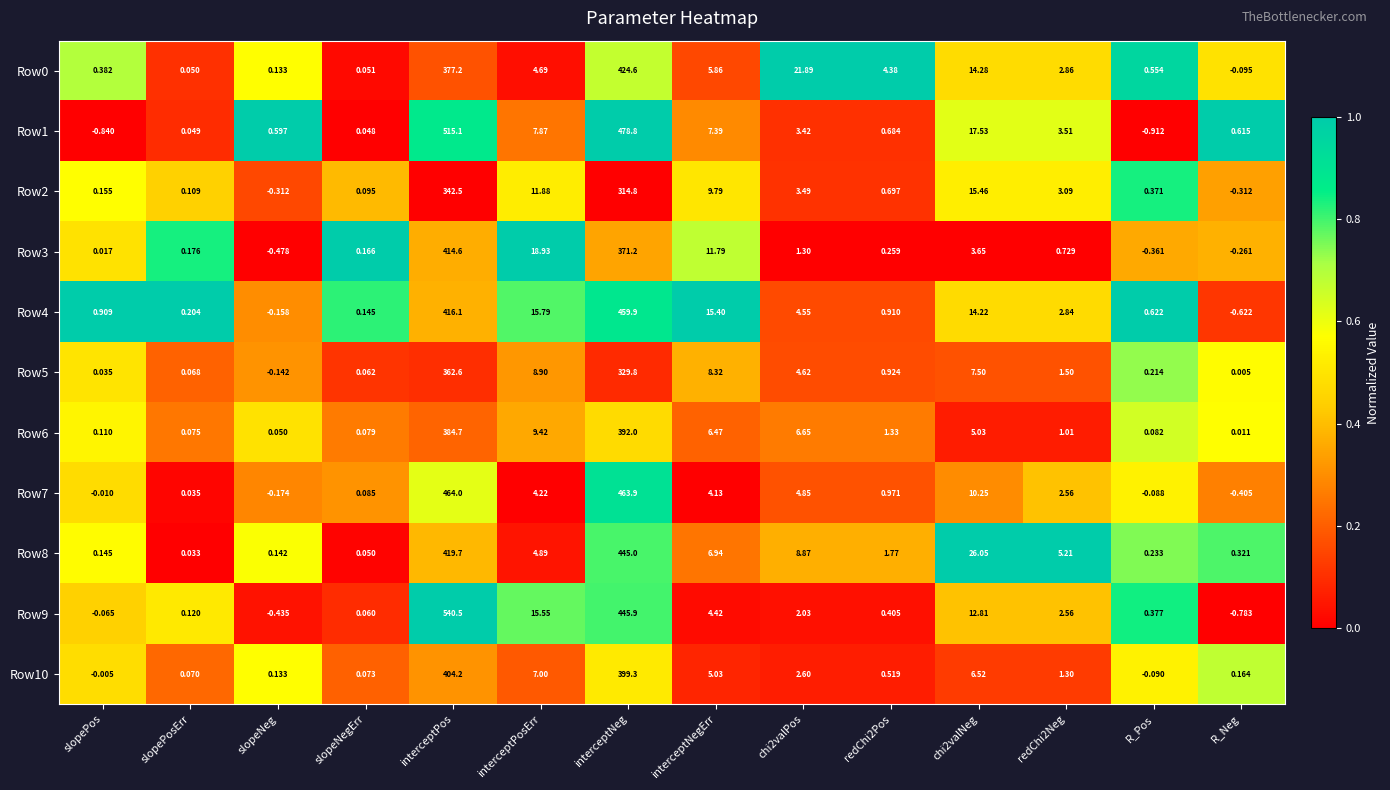

Where is Row2 nearest to the value 171?

interceptNeg